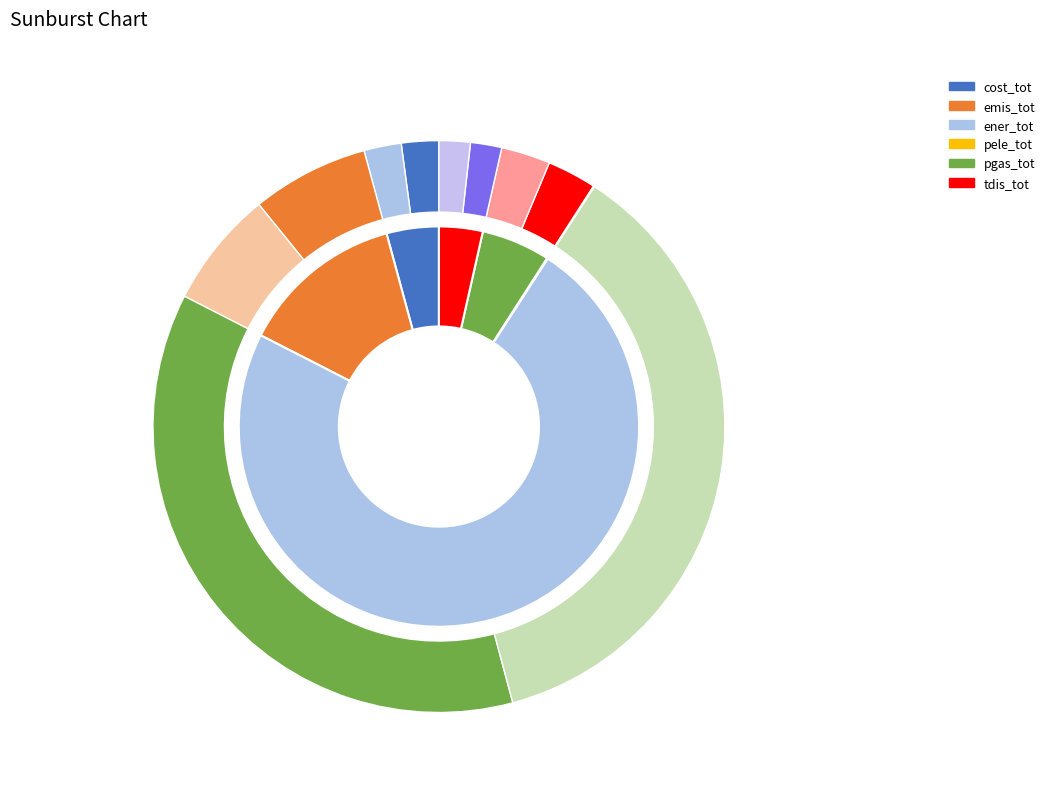

Rank the categories by value from lowest to highest.

pele_tot, tdis_tot, cost_tot, pgas_tot, emis_tot, ener_tot